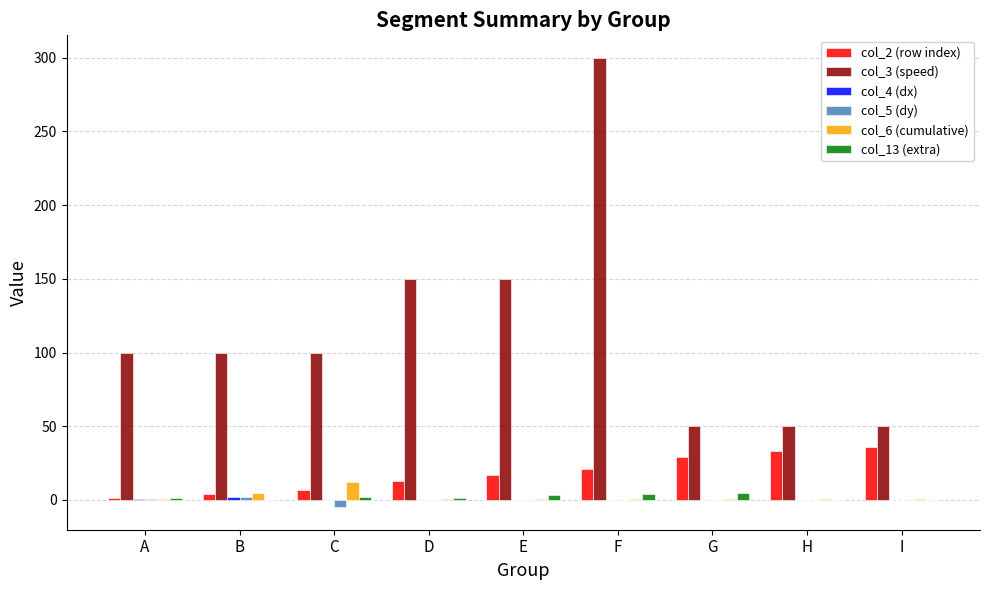

Is the value of col_5 (dy) at E greater than the value of col_2 (row index) at H?

No